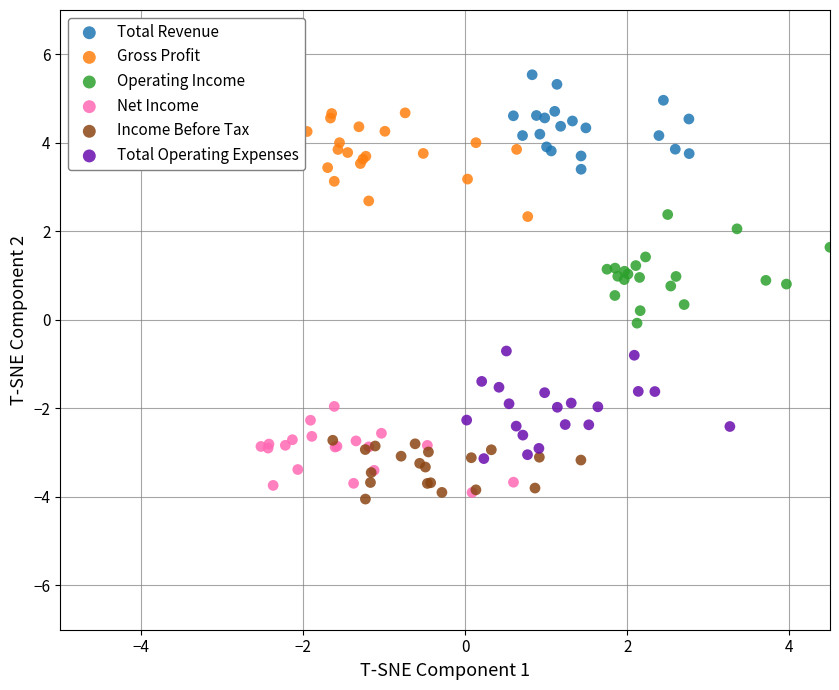

What are all the series names shown in the legend?

Total Revenue, Gross Profit, Operating Income, Net Income, Income Before Tax, Total Operating Expenses